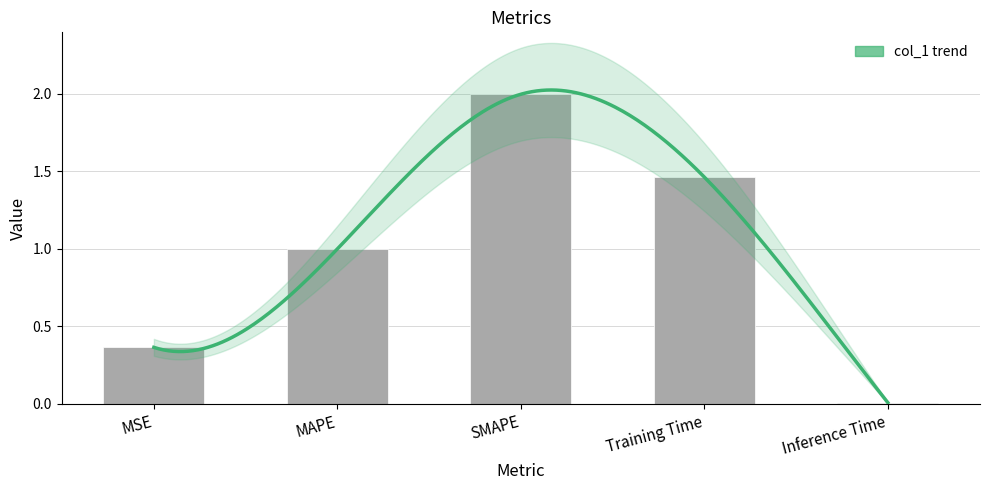

Does the chart contain any negative values?

No